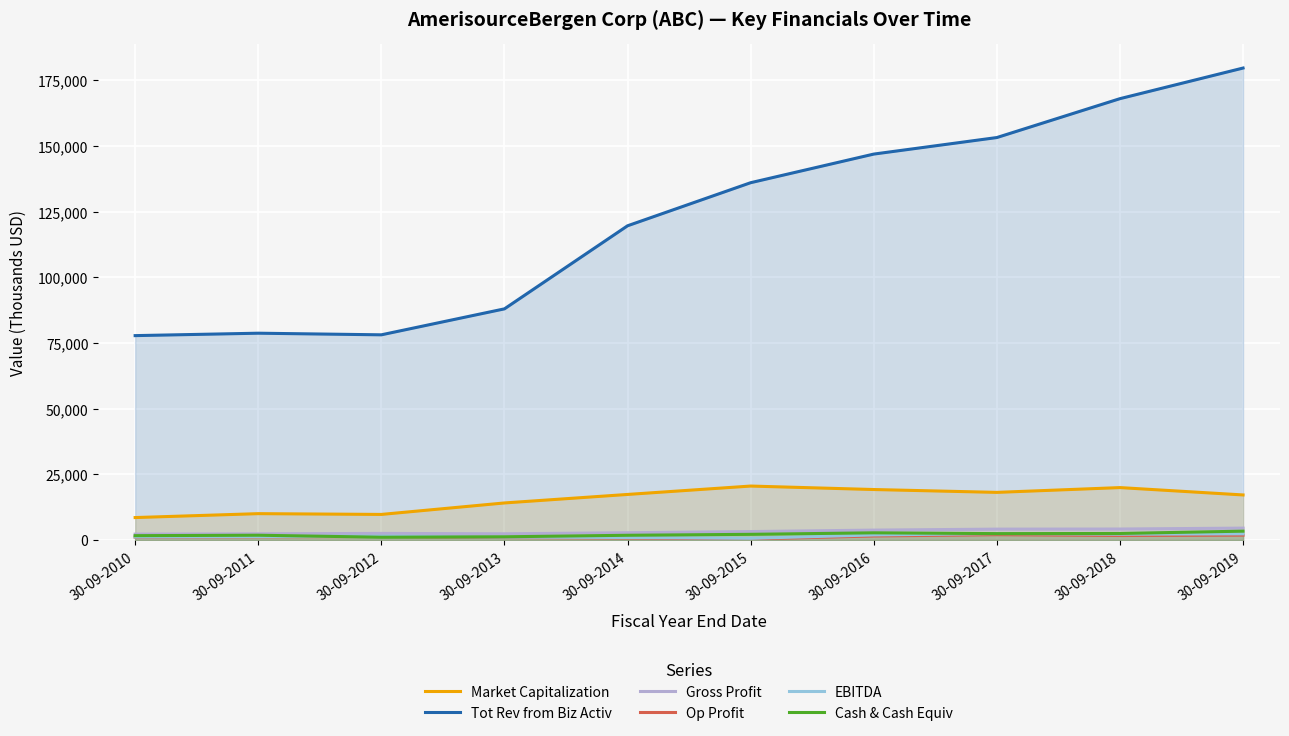

At 30-09-2018, list the series in order from largest to smallest.

Tot Rev from Biz Activ, Market Capitalization, Gross Profit, Cash & Cash Equiv, EBITDA, Op Profit